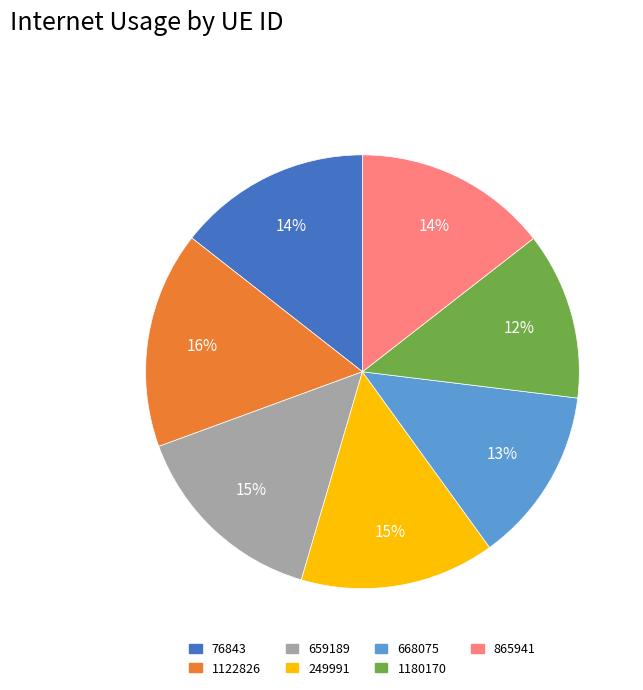

Do 76843 and 1122826 together represent more than half of the pie?

No